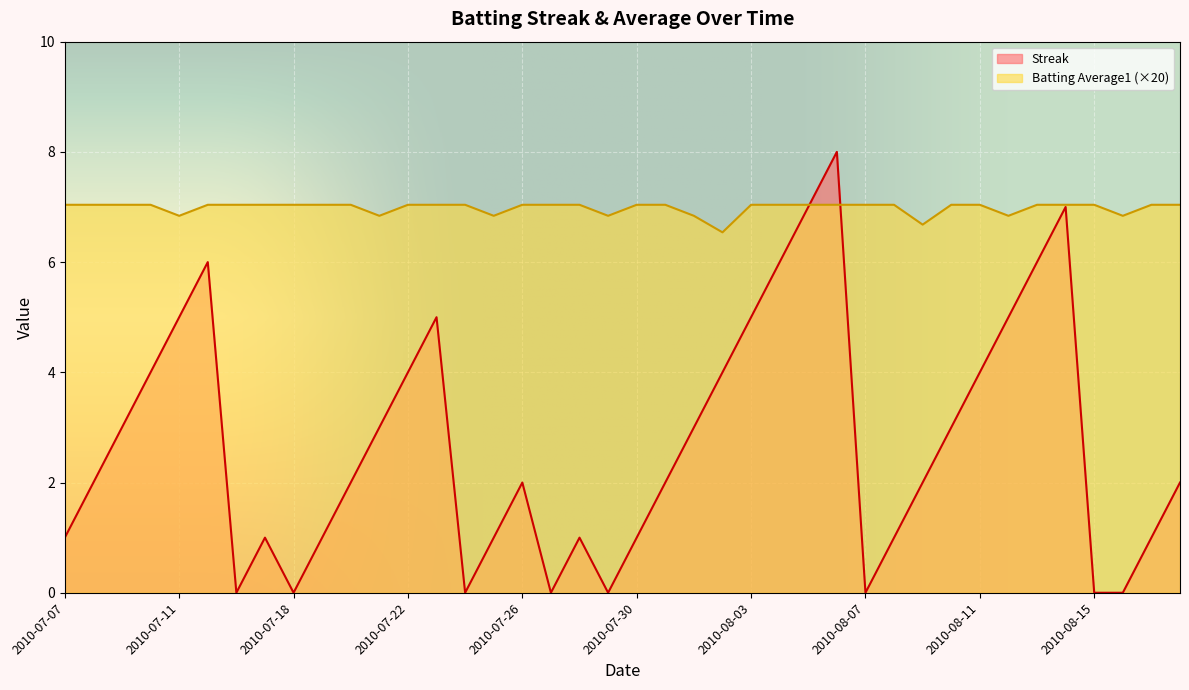

What is the maximum value for Streak?

8.0